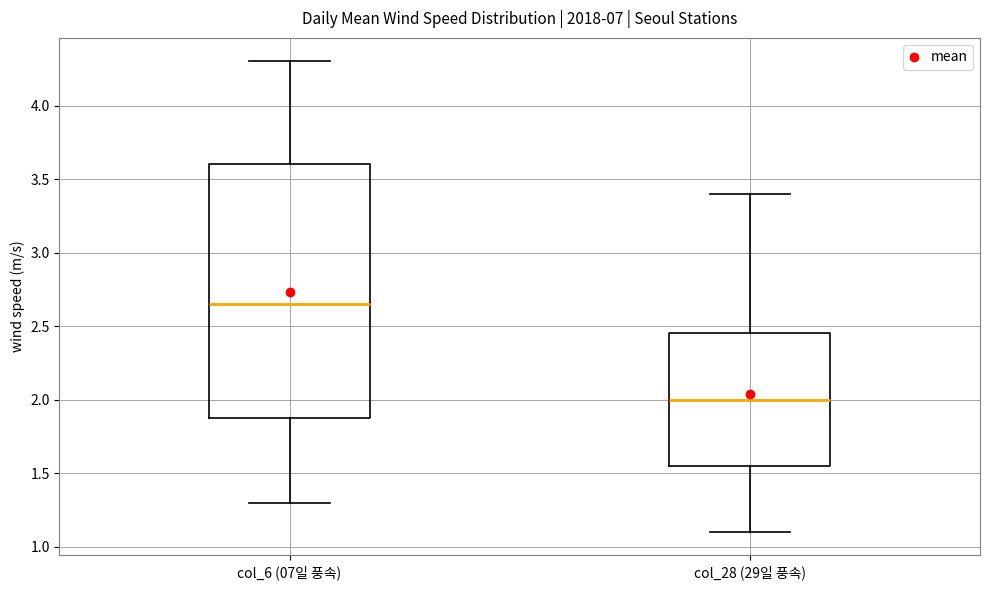

Where does the median line of the box for col_6 (07일 풍속) sit on the y-axis? The values are not printed on the chart, so give them approximately, as read against the axis.

2.65